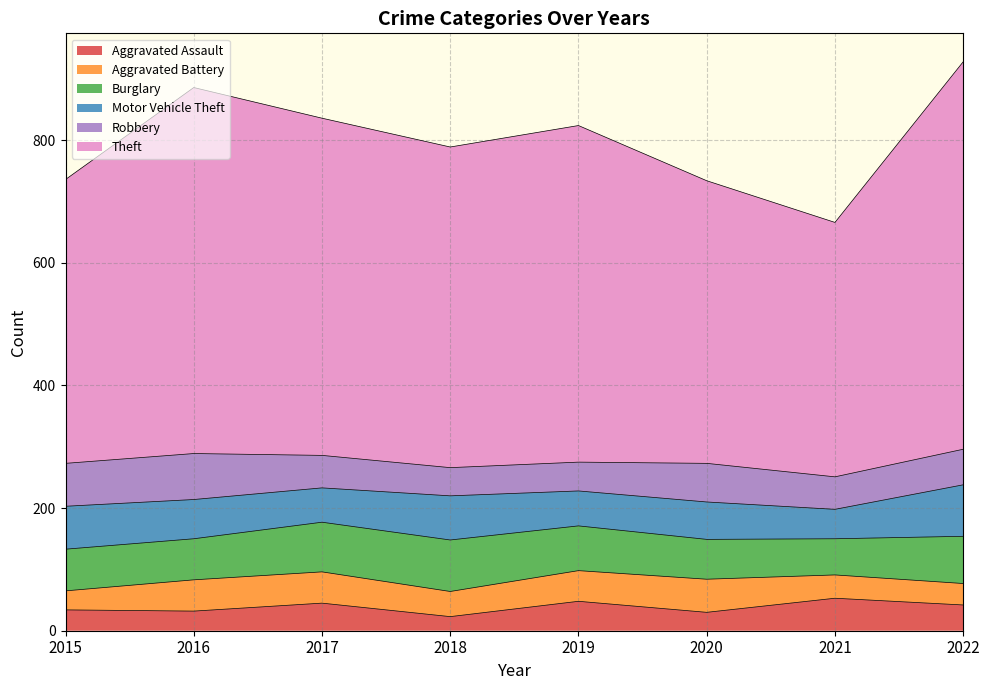

What is the difference between the highest and lowest values at 2016?

565